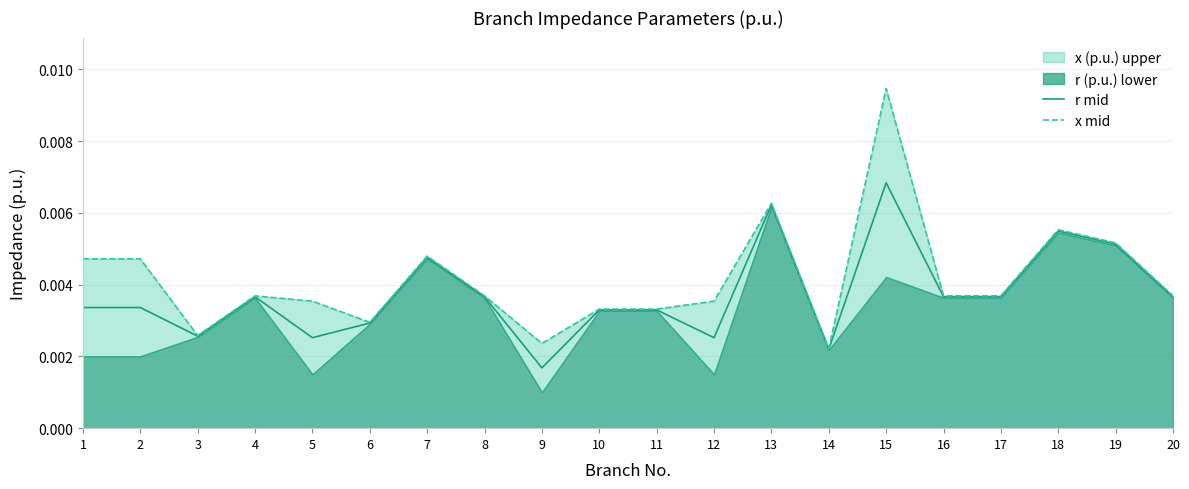

At which label does r mid reach its minimum?

9